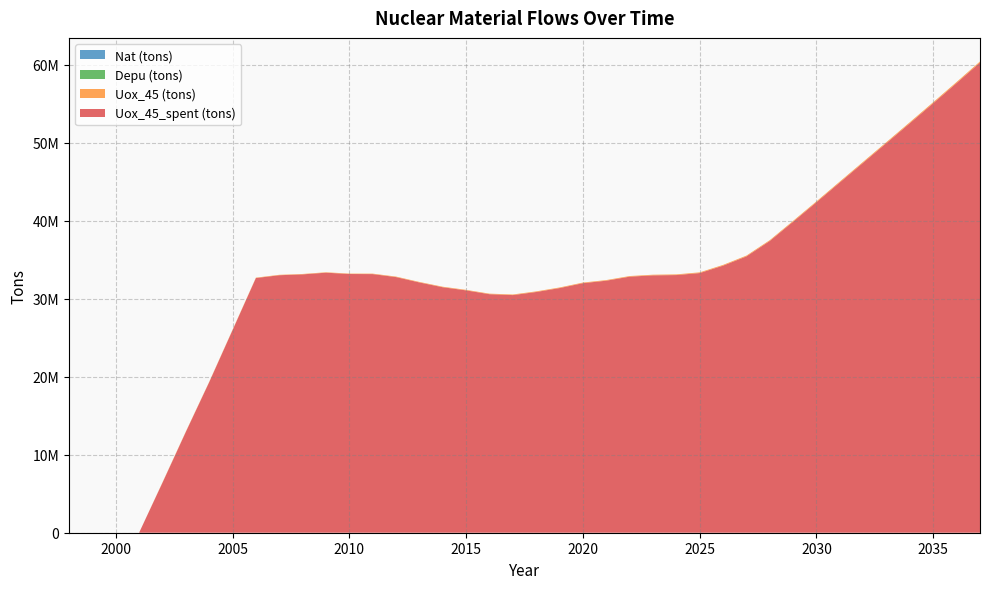

Reading right to left, transcribe all the data shown in this chart.

Uox_45_spent (tons): 60260105.1	57636036.7	55054137.5	52494192.1	49954533.3	47426644.0	44897229.8	42362373.8	39861600.9	37393525.7	35415704.8	34229773.9	33279472.7	33023021.2	32984784.1	32817675.0	32301800.0	31981150.0	31354050.0	30853150.0	30455700.0	30571250.0	31058750.0	31461825.0	32075350.0	32763675.0	33146175.0	33157925.0	33327425.0	33109725.0	33001975.0	32638925.0	25956650.0	19285550.0	12915375.0	6400500.0	0.0	0.0	0.0	0.0
Uox_45 (tons): 139770.4	135725.0	131679.6	127634.1	123588.7	119543.3	115497.8	111452.4	107407.0	103361.6	99316.1	95270.7	91225.3	87179.8	83134.4	79125.0	79125.0	79125.0	77750.0	77750.0	76975.0	69350.0	69350.0	66925.0	66925.0	64700.0	60400.0	53525.0	53525.0	53525.0	53125.0	53125.0	53125.0	48950.0	48100.0	48100.0	0.0	0.0	0.0	0.0
Depu (tons): 0.0	0.0	0.0	0.0	0.0	0.0	0.0	0.0	0.0	0.0	0.0	0.0	0.0	0.0	0.0	0.0	0.0	0.0	0.0	0.0	0.0	0.0	0.0	0.0	0.0	0.0	0.0	0.0	0.0	0.0	0.0	0.0	0.0	0.0	0.0	0.0	0.0	0.0	0.0	0.0
Nat (tons): 0.0	0.0	0.0	0.0	0.0	0.0	0.0	0.0	0.0	0.0	0.0	0.0	0.0	0.0	0.0	0.0	0.0	0.0	0.0	0.0	0.0	0.0	0.0	0.0	0.0	0.0	0.0	0.0	0.0	0.0	0.0	0.0	0.0	0.0	0.0	0.0	0.0	0.0	0.0	0.0